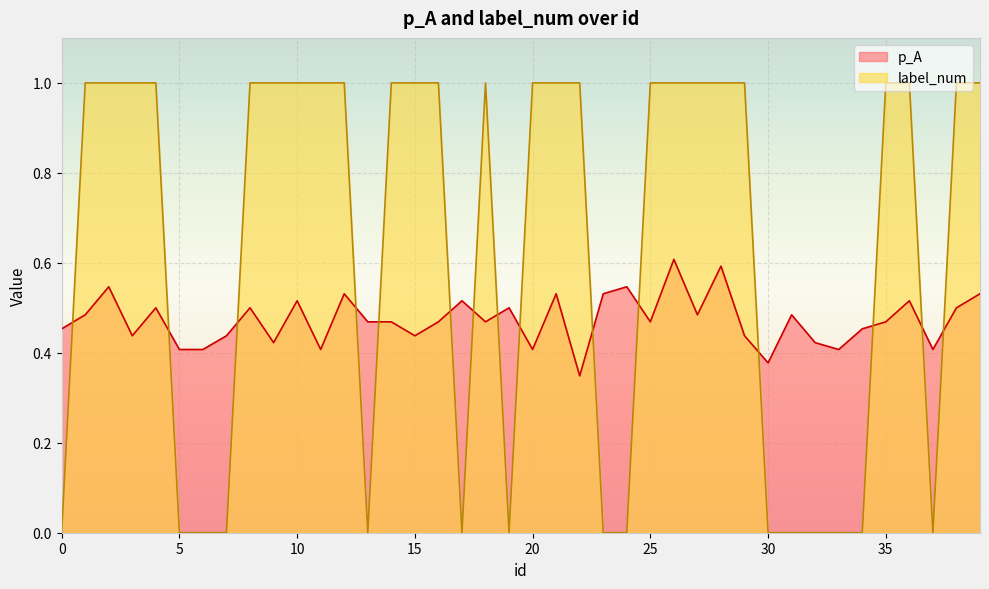

What is the difference between the highest and lowest values at 1?

0.5